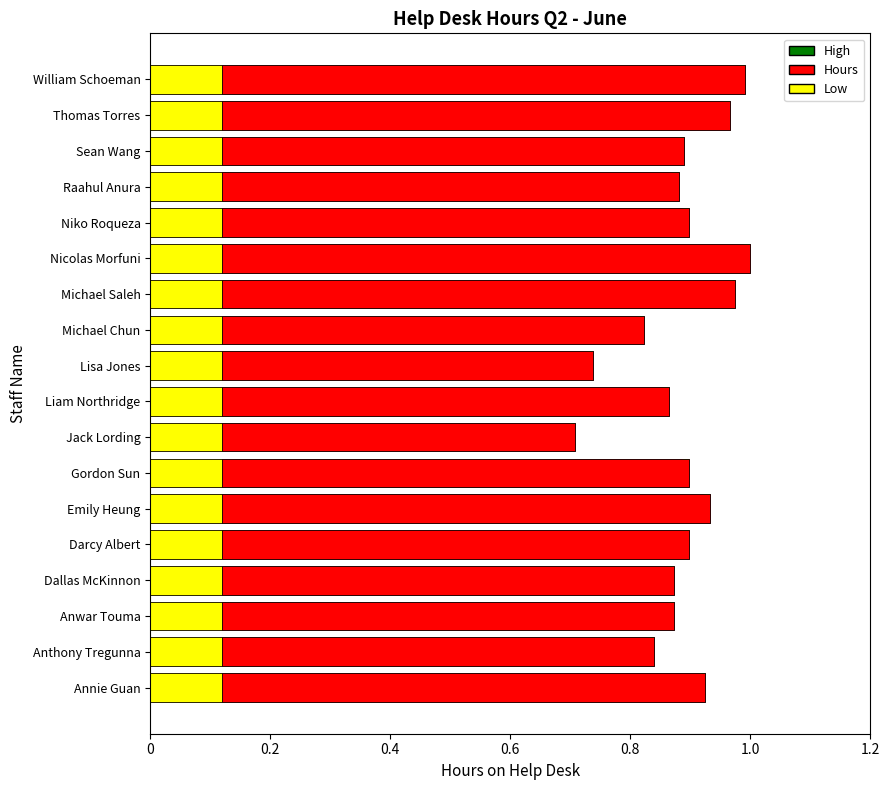

What is the minimum value shown in the chart?

0.7